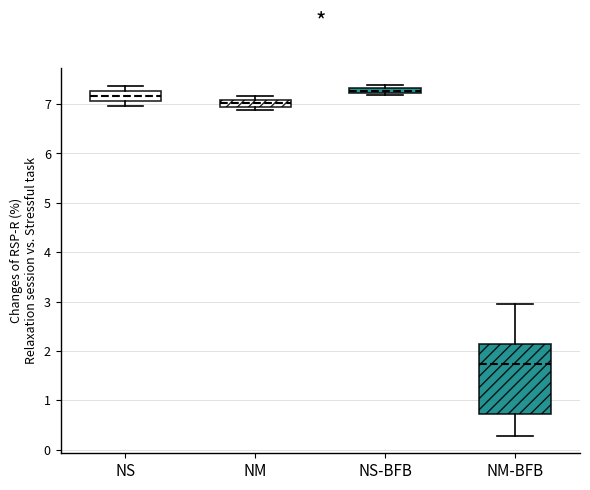

Where is the lower edge of the box for NS on the y-axis? The values are not printed on the chart, so give them approximately, as read against the axis.

7.1